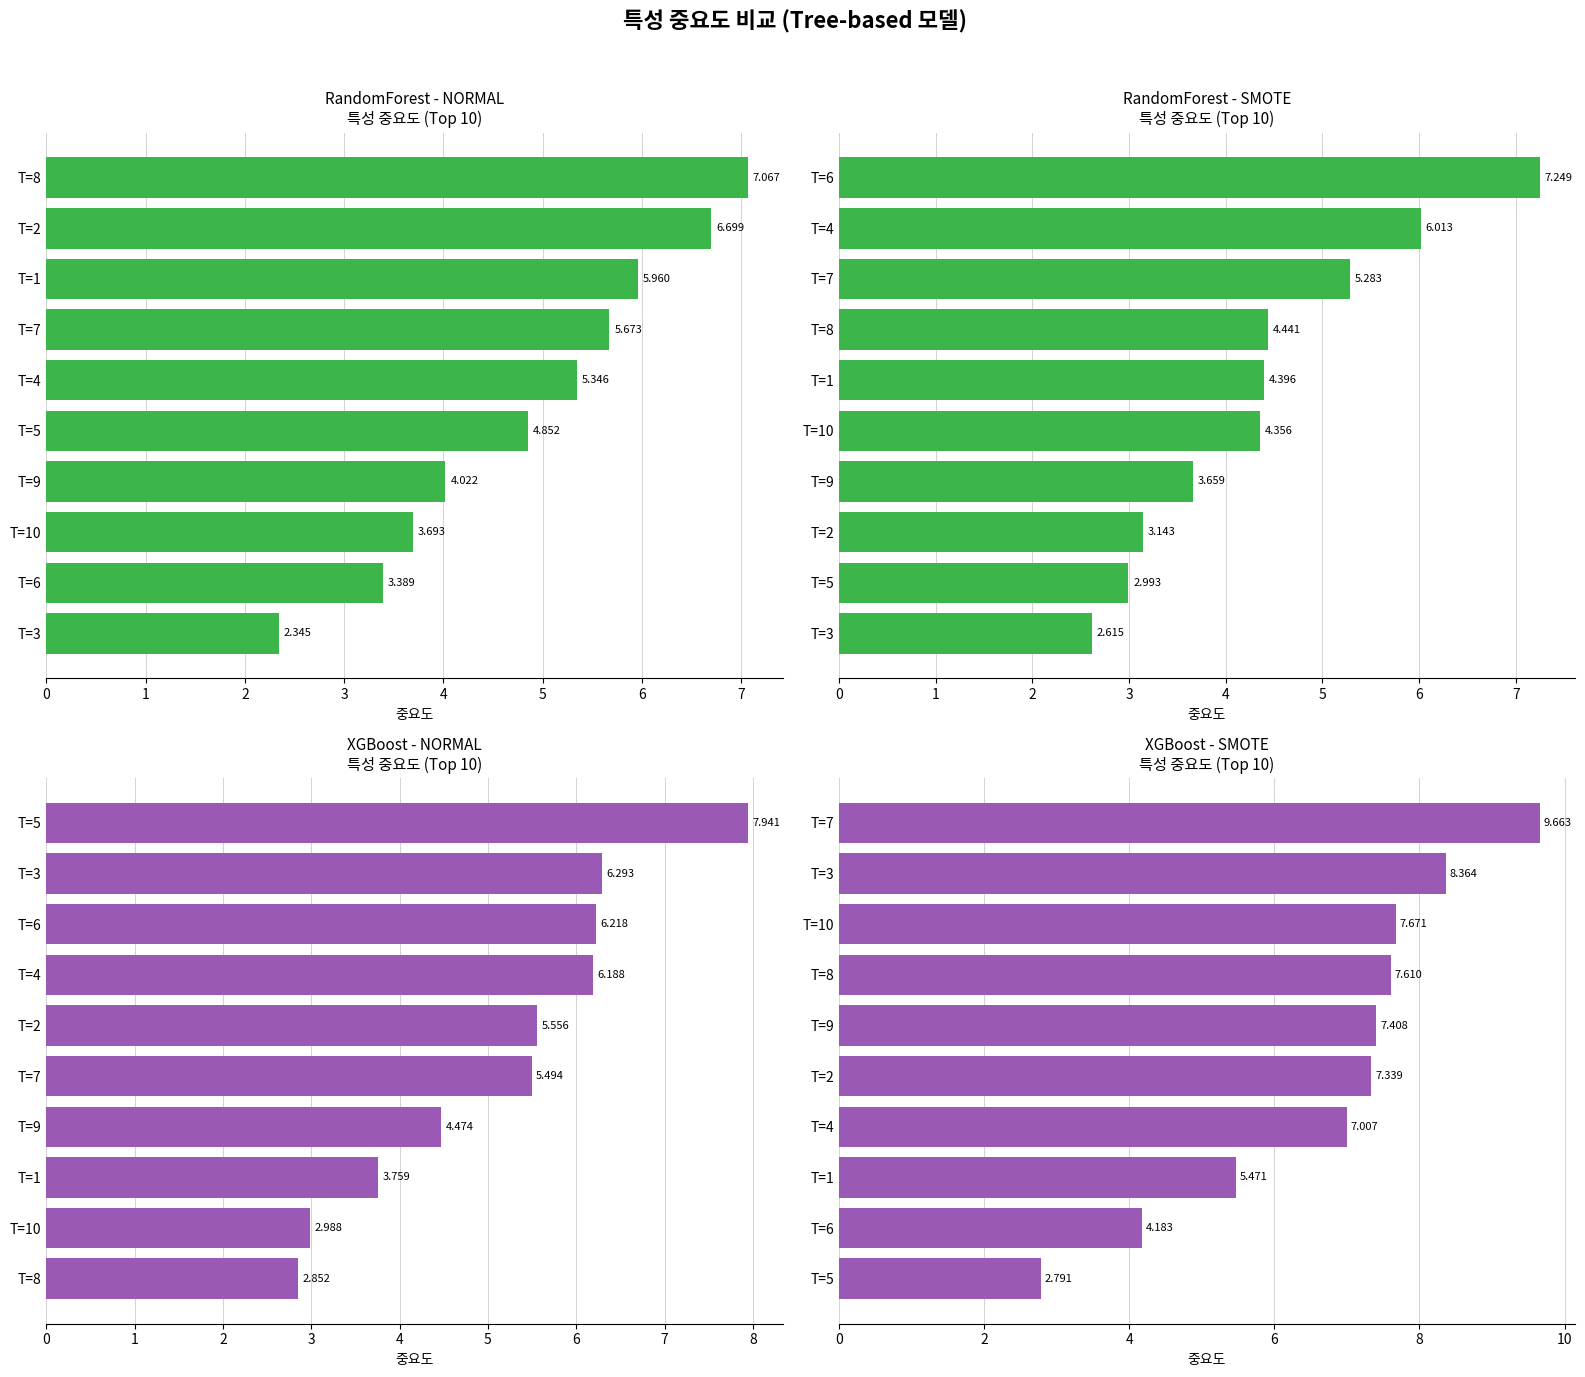

Reading left to right, transcribe all the data shown in this chart.

x1: 2.3	3.4	3.7	4.0	4.9	5.3	5.7	6.0	6.7	7.1
x2: 2.6	3.0	3.1	3.7	4.4	4.4	4.4	5.3	6.0	7.2
x3: 2.9	3.0	3.8	4.5	5.5	5.6	6.2	6.2	6.3	7.9
x4: 2.8	4.2	5.5	7.0	7.3	7.4	7.6	7.7	8.4	9.7